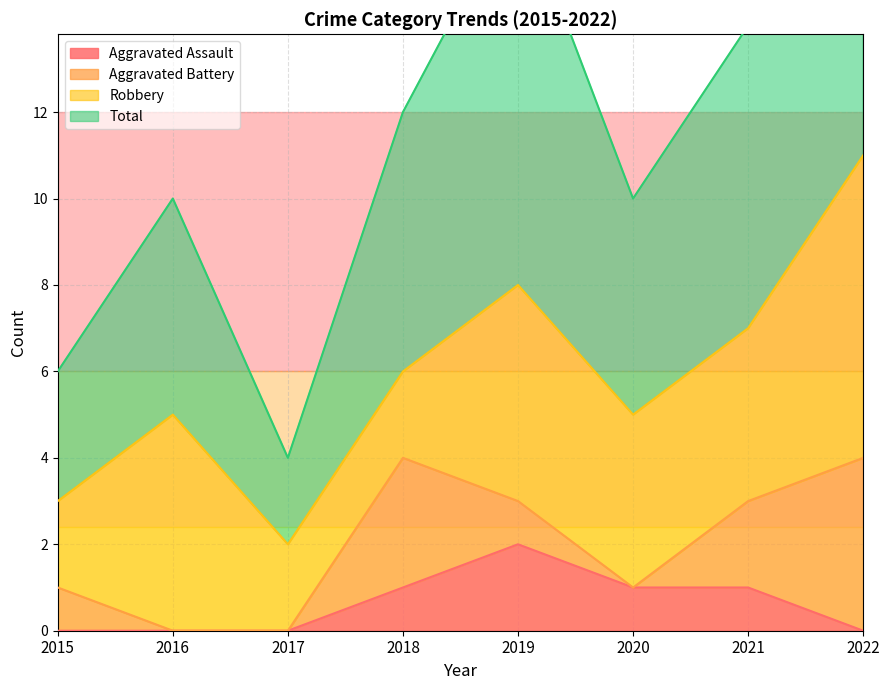

The Aggravated Assault series shows 0 at 2020. True or false?

False